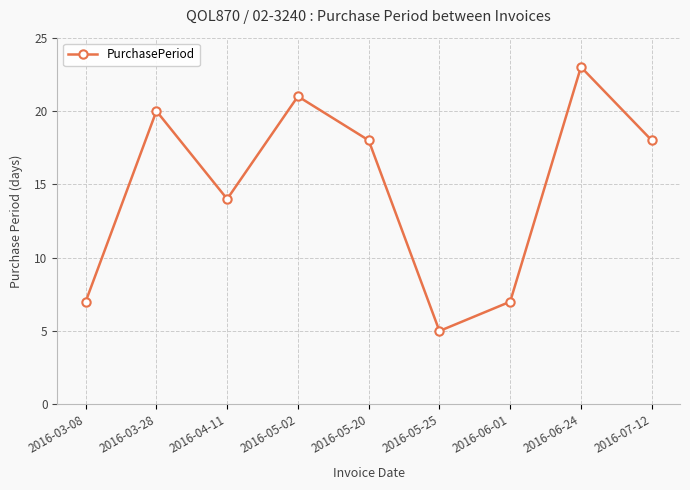

Reading left to right, what are all the values shown in this chart?

2016-03-08=7	2016-03-28=20	2016-04-11=14	2016-05-02=21	2016-05-20=18	2016-05-25=5	2016-06-01=7	2016-06-24=23	2016-07-12=18